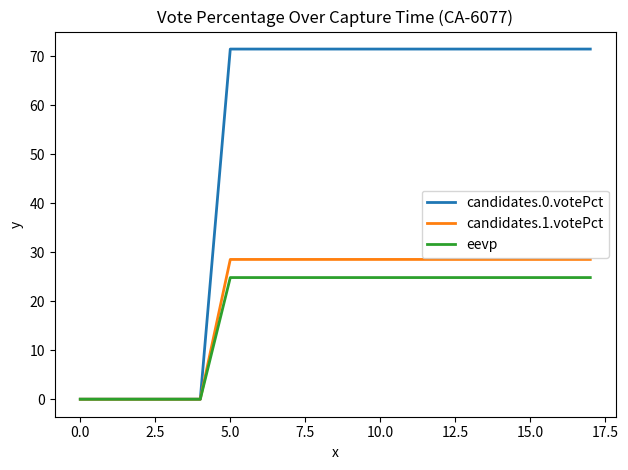

What is the sum of all eevp values?

322.8